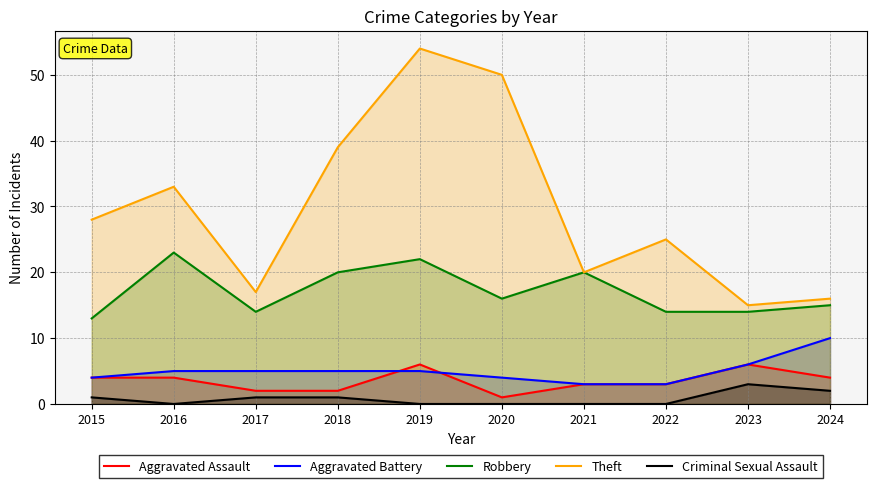

Reading left to right, extract all data points from this chart.

Aggravated Assault: 4	4	2	2	6	1	3	3	6	4
Aggravated Battery: 4	5	5	5	5	4	3	3	6	10
Robbery: 13	23	14	20	22	16	20	14	14	15
Theft: 28	33	17	39	54	50	20	25	15	16
Criminal Sexual Assault: 1	0	1	1	0	0	0	0	3	2